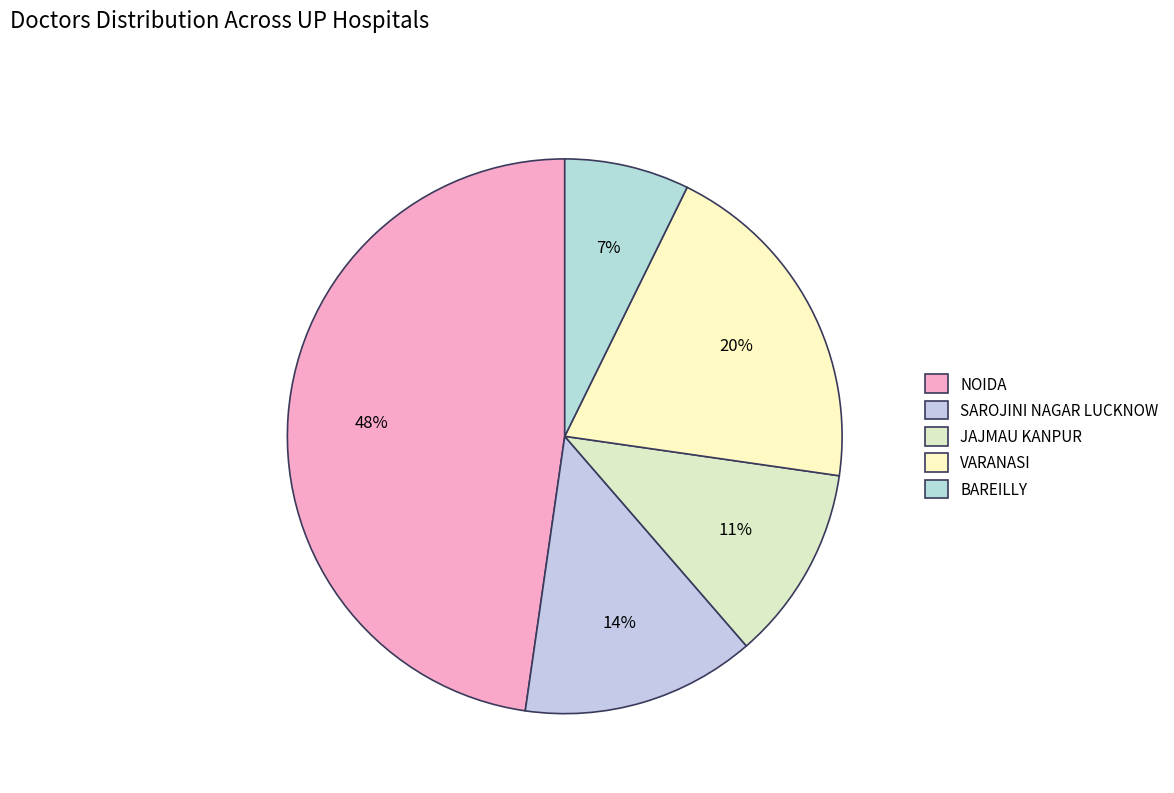

What percentage is the NOIDA slice, to the nearest percent?

48%